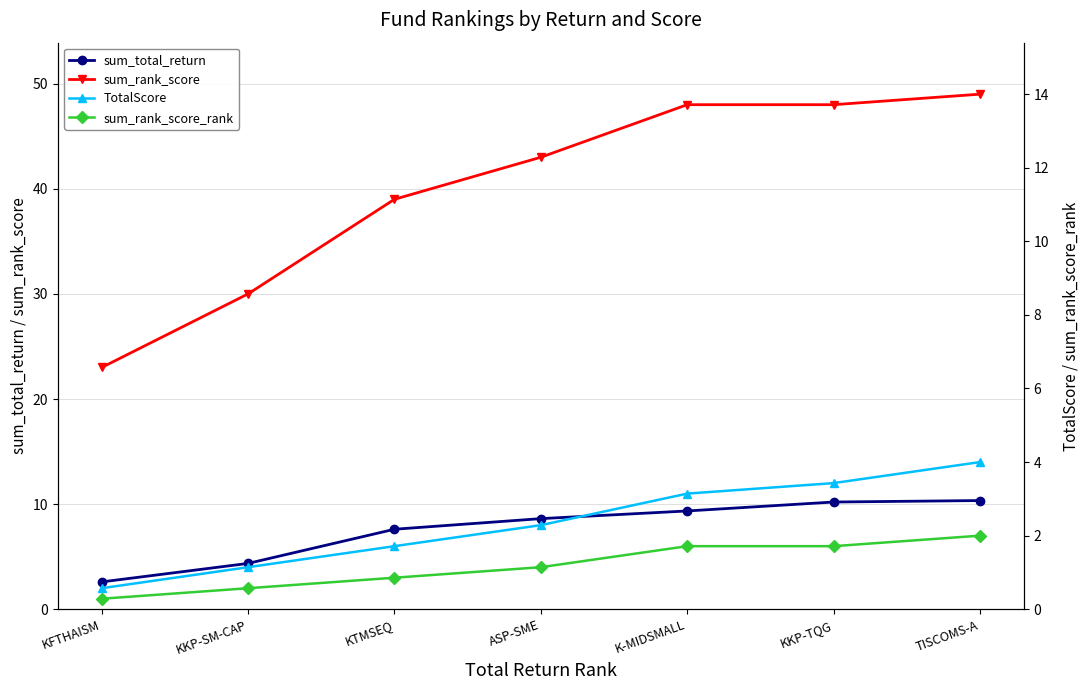

True or false: sum_rank_score and sum_total_return cross at least once.

False